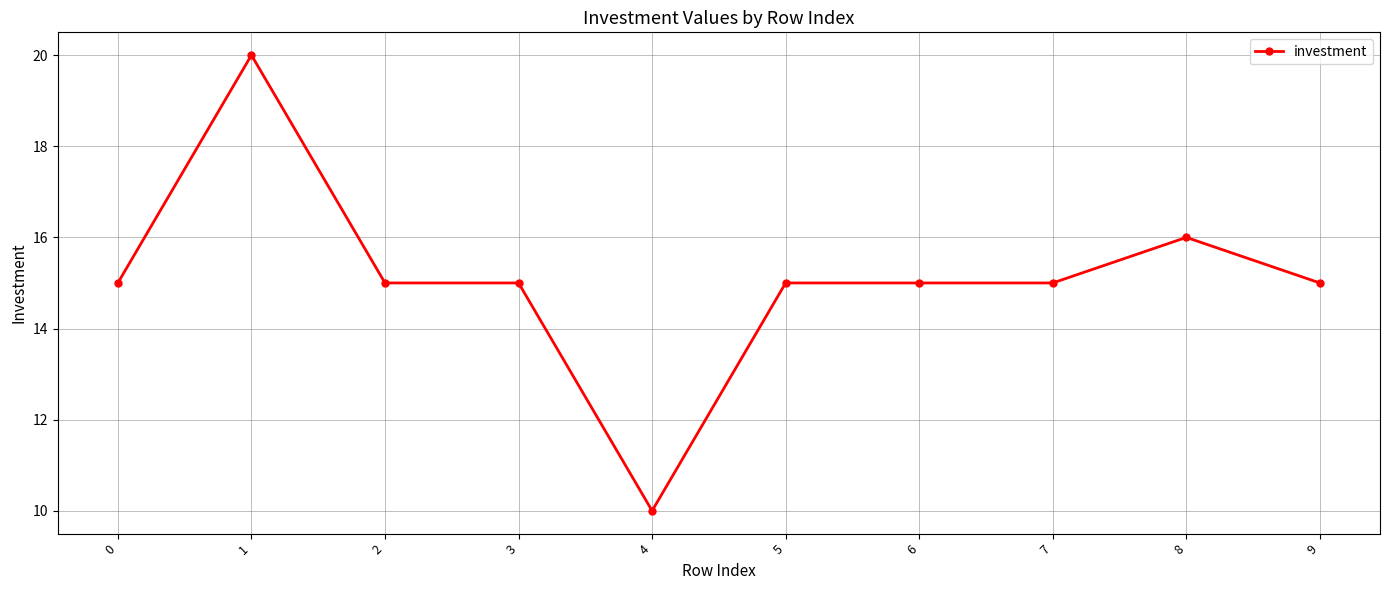

Reading left to right, what are all the values shown in this chart?

0=15	1=20	2=15	3=15	4=10	5=15	6=15	7=15	8=16	9=15